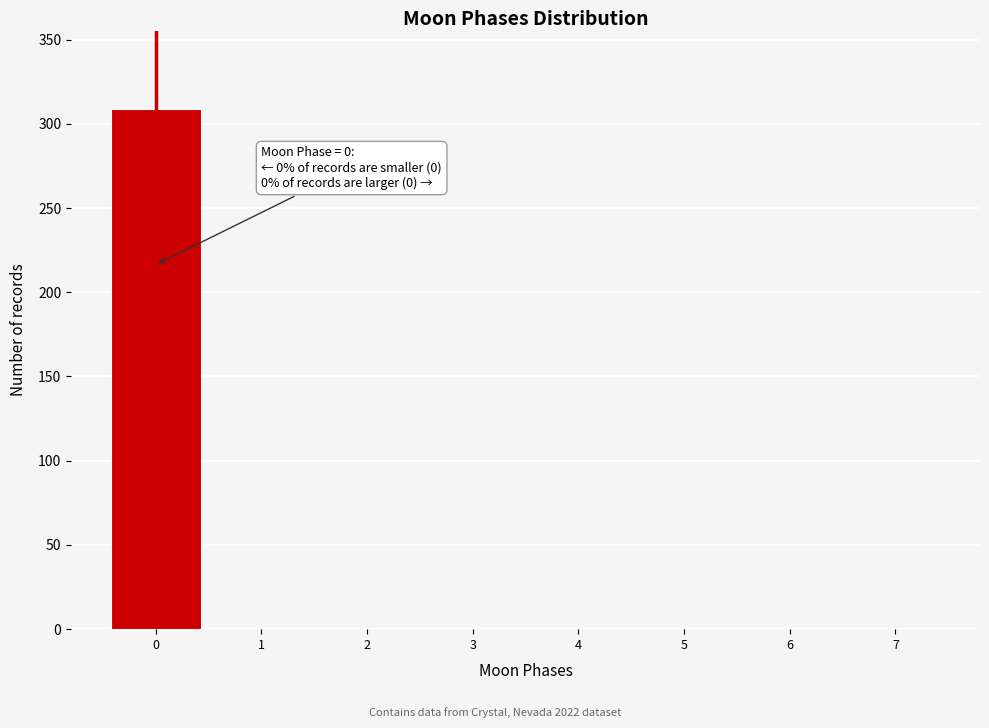

Which range on the x-axis has the tallest bar?

-0.5 to 0.5